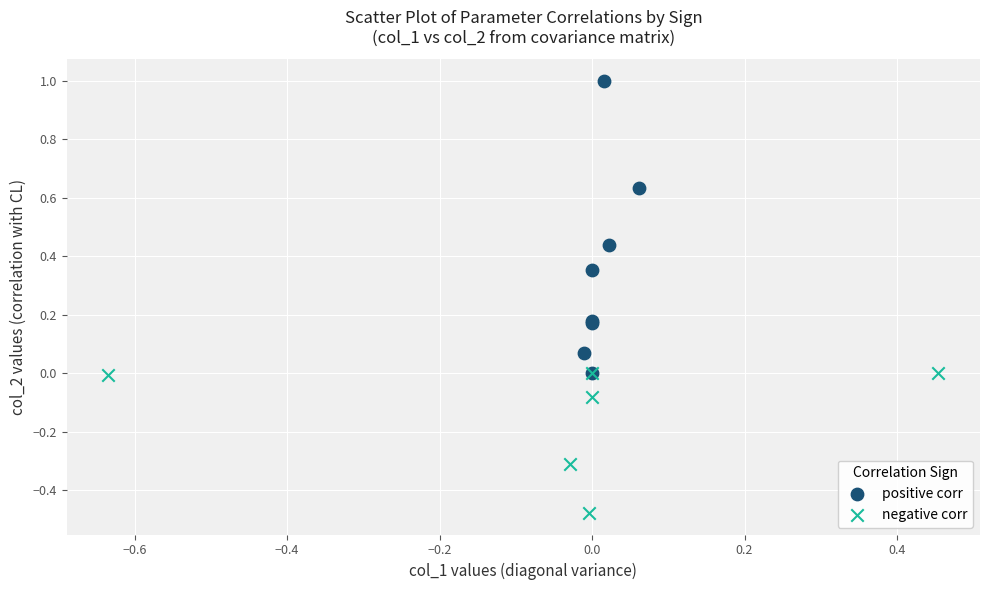

What are all the series names shown in the legend?

positive corr, negative corr